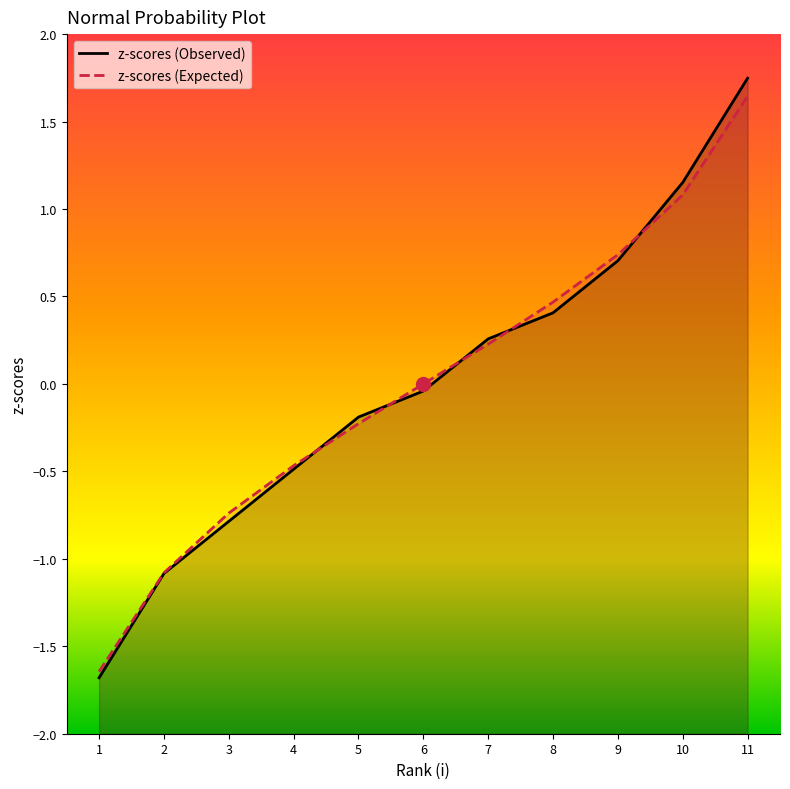

Reading left to right, extract all data points from this chart.

z-scores (Observed): -1.7	-1.1	-0.8	-0.5	-0.2	-0.0	0.3	0.4	0.7	1.2	1.7
z-scores (Expected): -1.6	-1.1	-0.7	-0.5	-0.2	0.0	0.2	0.5	0.7	1.1	1.6